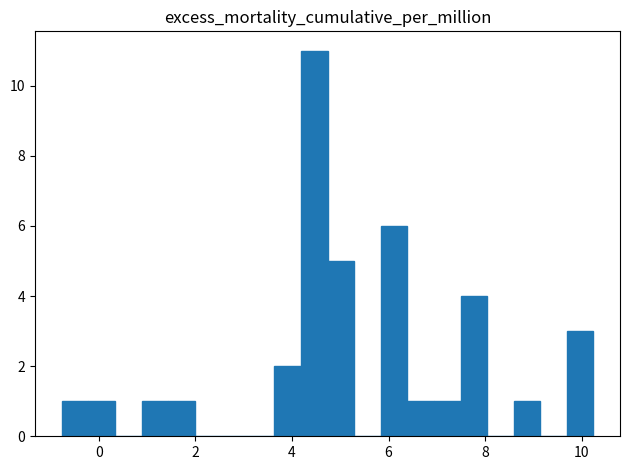

Around what value on the x-axis is the tallest bar? Give the approximate position of its centre, as read against the axis.

4.4